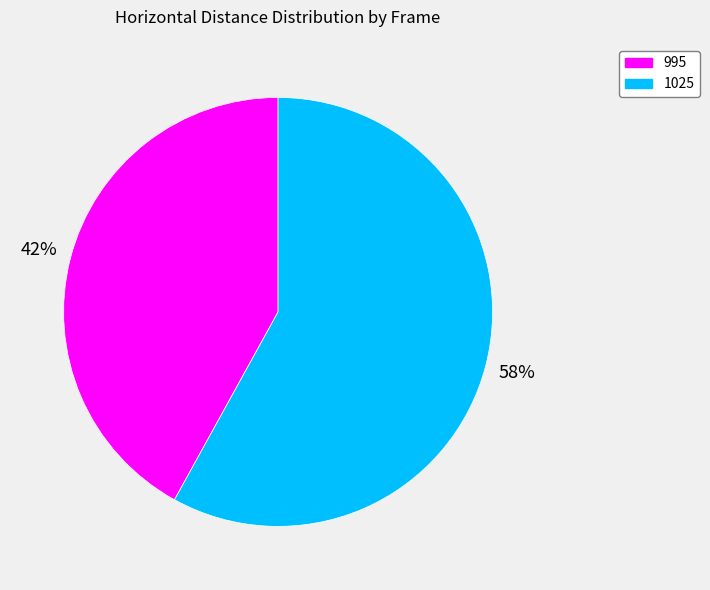

Between 995 and 1025, which is larger?

1025